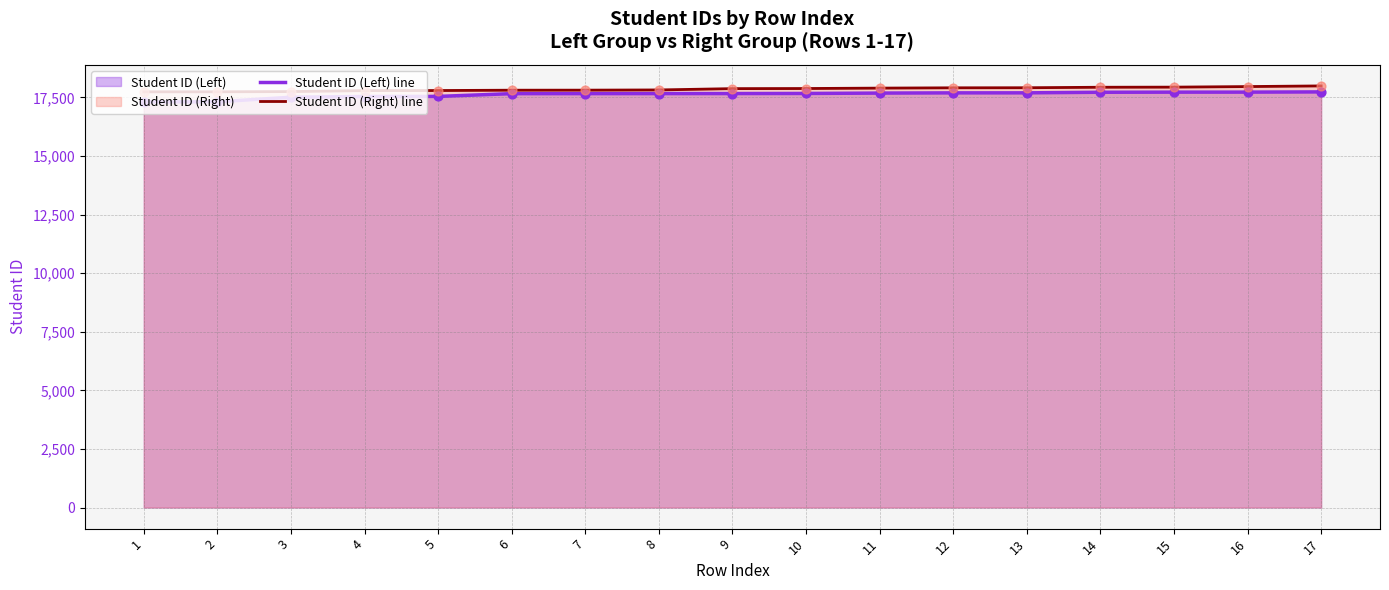

Which series has the largest total across all categories?

Student ID (Right) line